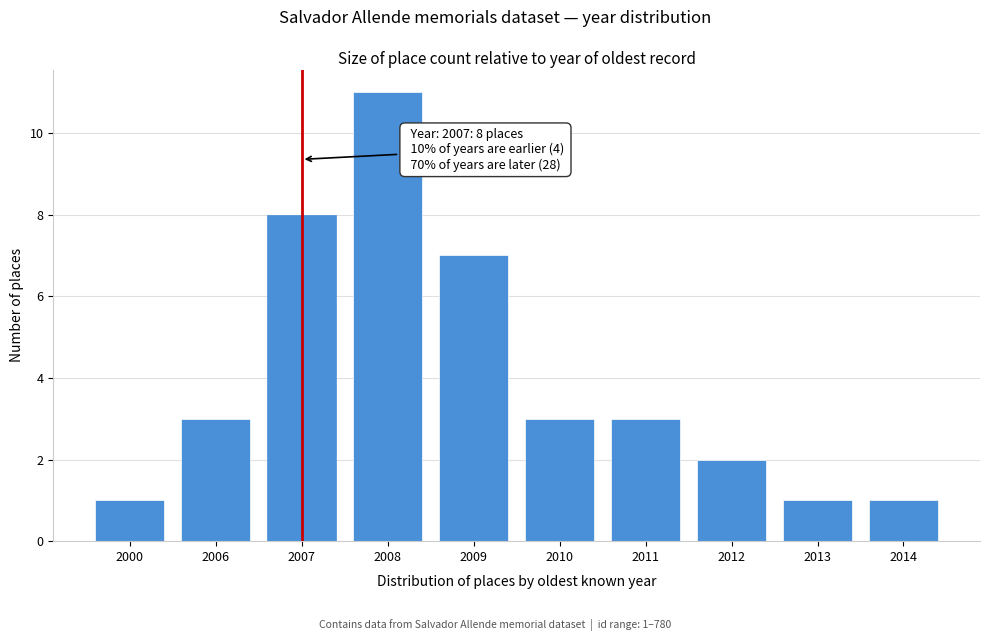

Reading right to left, list all the values displayed in this chart.

2014=1	2013=1	2012=2	2011=3	2010=3	2009=7	2008=11	2007=8	2006=3	2000=1